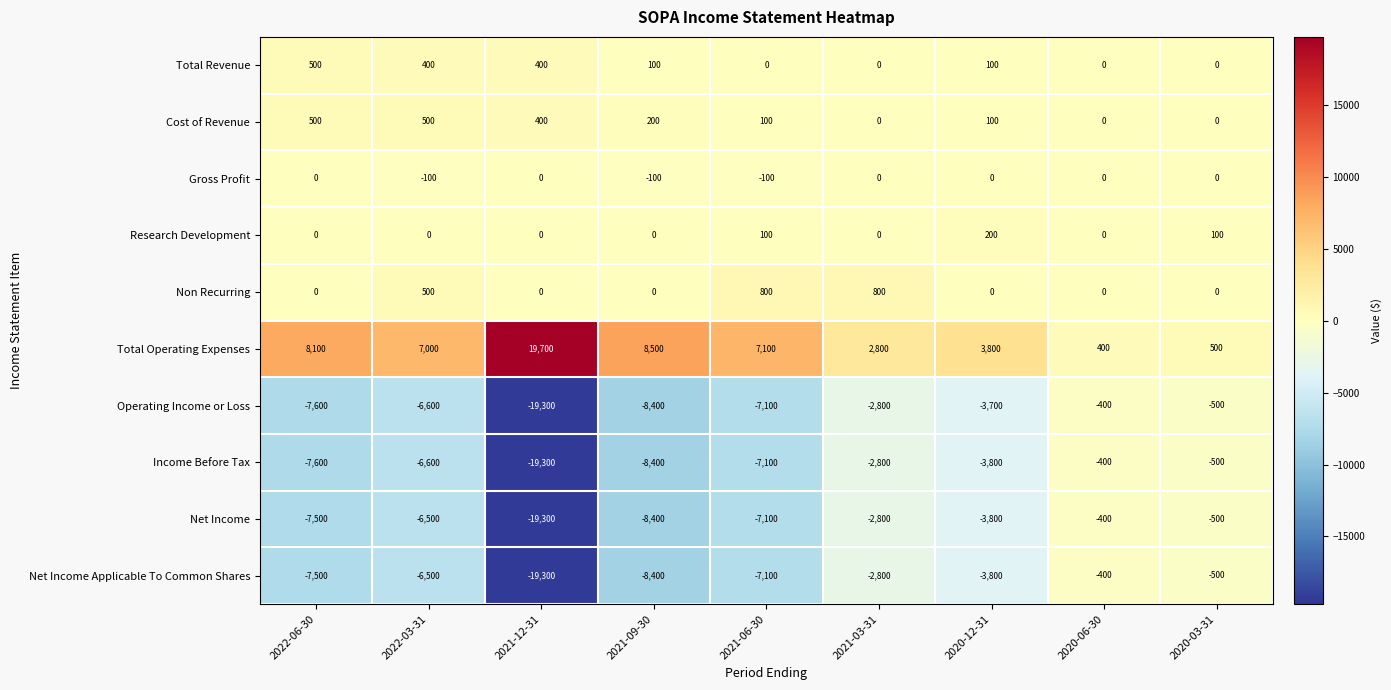

Where is Cost of Revenue nearest to the value 250?

2021-09-30